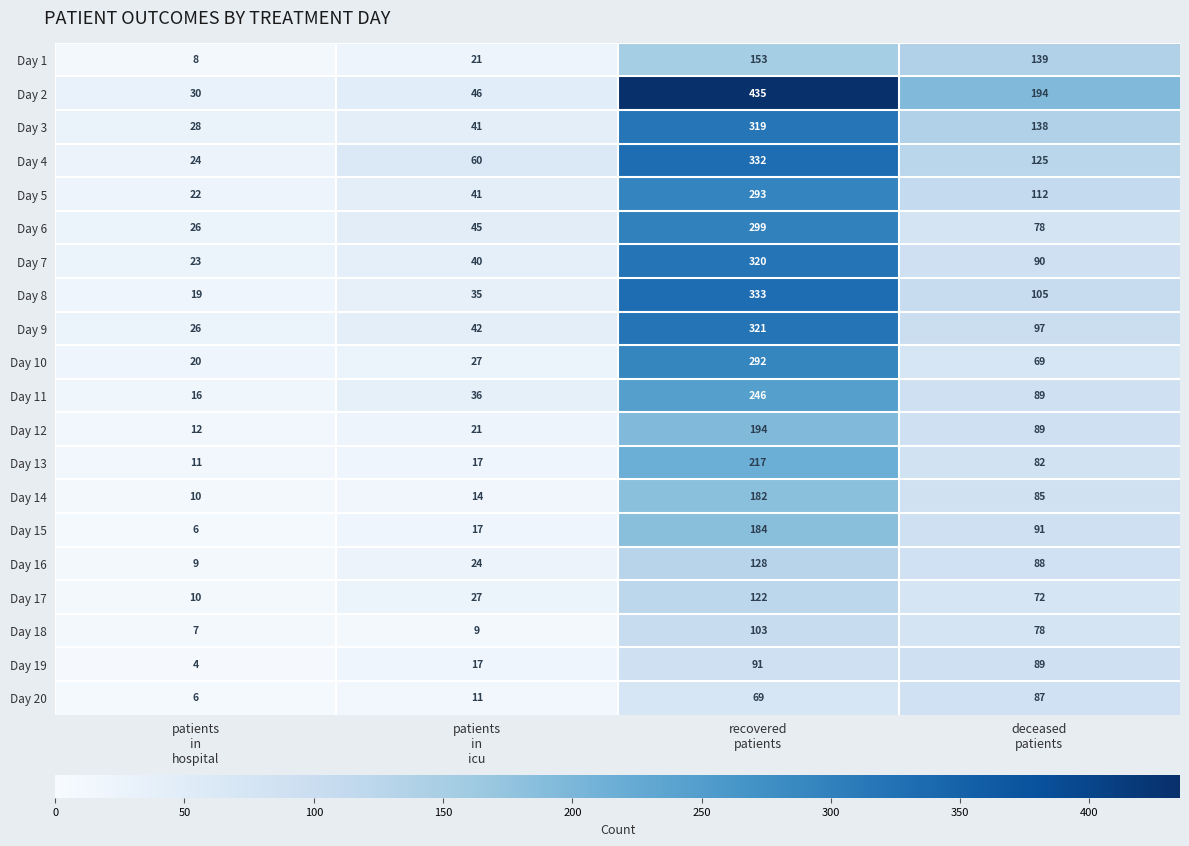

Rank the series by their maximum value, from lowest to highest.

Day 20, Day 19, Day 18, Day 17, Day 16, Day 1, Day 14, Day 15, Day 12, Day 13, Day 11, Day 10, Day 5, Day 6, Day 3, Day 7, Day 9, Day 4, Day 8, Day 2